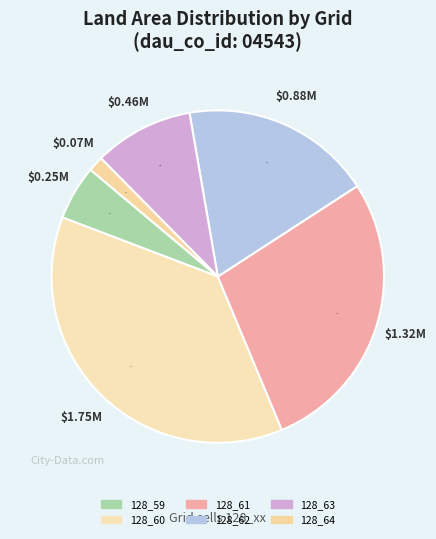

Which category has the smallest portion of the pie?

128_64